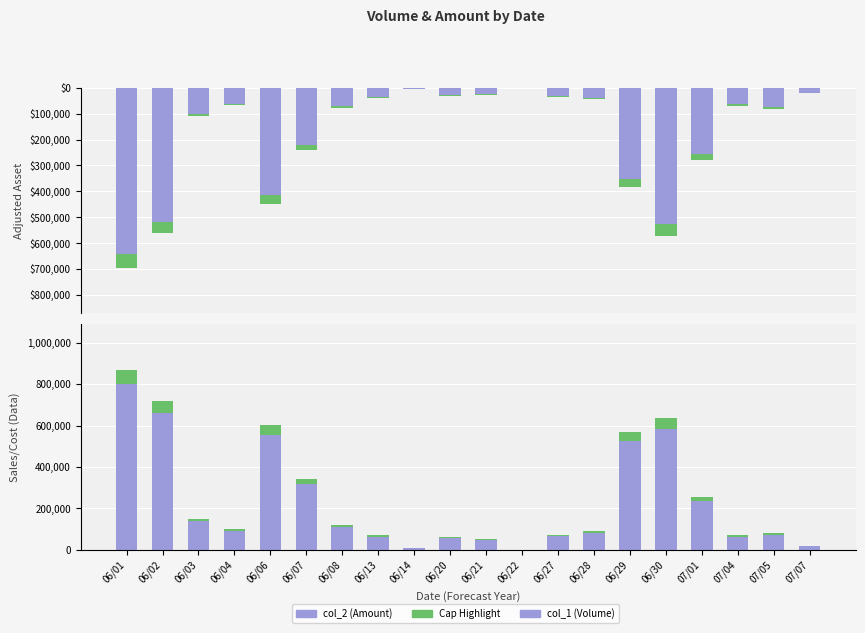

Reading left to right, list all the values displayed in this chart.

col_2 (Amount): 697900.0	562310.0	108000.0	68000.0	451300.0	239030.0	77600.0	39900.0	5710.0	31510.0	26000.0	530.0	33840.0	43200.0	385080.0	573670.0	279100.0	68800.0	80240.0	19800.0
col_2 cap: 55832.0	44984.8	8640.0	5440.0	36104.0	19122.4	6208.0	3192.0	456.8	2520.8	2080.0	42.4	2707.2	3456.0	30806.4	45893.6	22328.0	5504.0	6419.2	1584.0
col_1 (Volume): 870000.0	720000.0	150000.0	100000.0	602000.0	343000.0	120000.0	70000.0	11000.0	61000.0	50000.0	1000.0	72000.0	90000.0	571000.0	636000.0	256000.0	70000.0	80000.0	20000.0
col_1 cap: 69600.0	57600.0	12000.0	8000.0	48160.0	27440.0	9600.0	5600.0	880.0	4880.0	4000.0	80.0	5760.0	7200.0	45680.0	50880.0	20480.0	5600.0	6400.0	1600.0